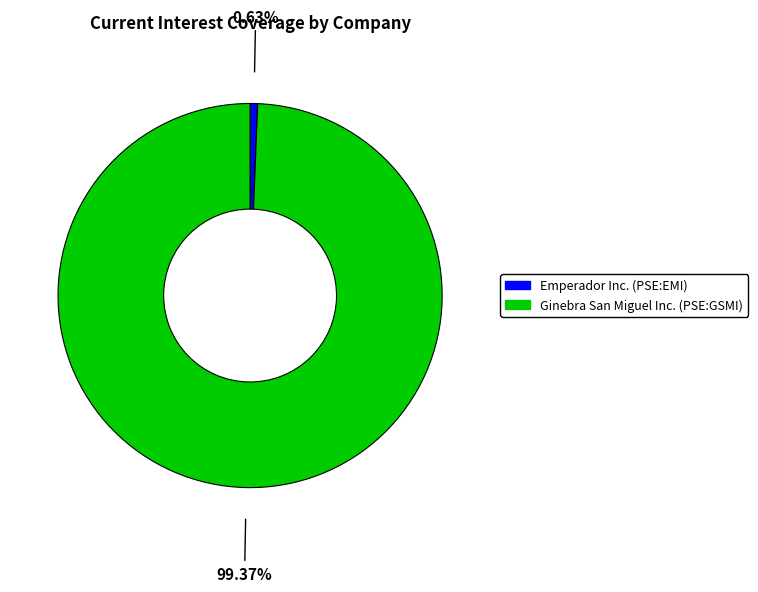

Rank the categories by value from highest to lowest.

Ginebra San Miguel Inc. (PSE:GSMI), Emperador Inc. (PSE:EMI)